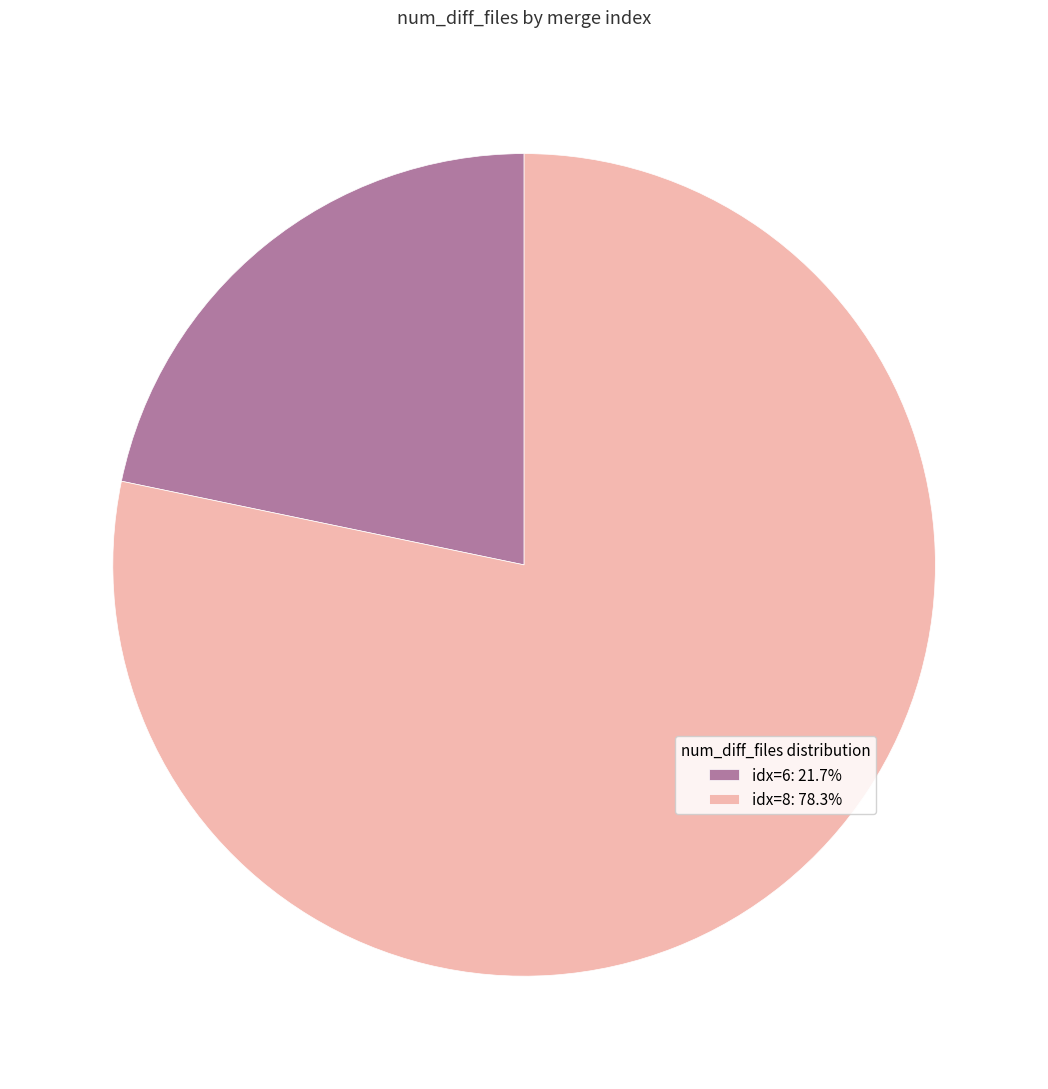

Approximately how many times larger is the value at idx=6: 21.7% compared to idx=8: 78.3%?

0.3